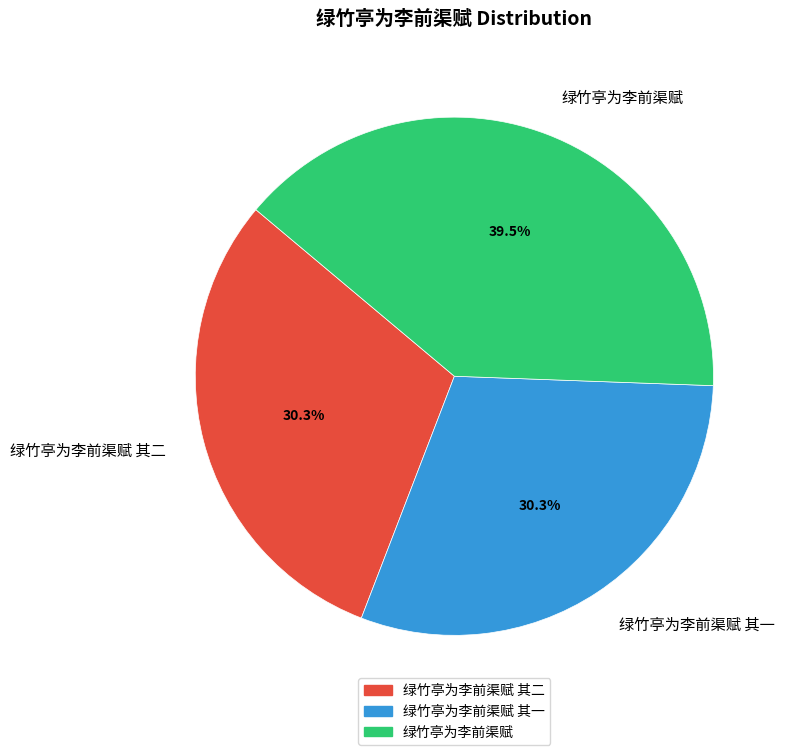

Does any single category account for the majority?

No